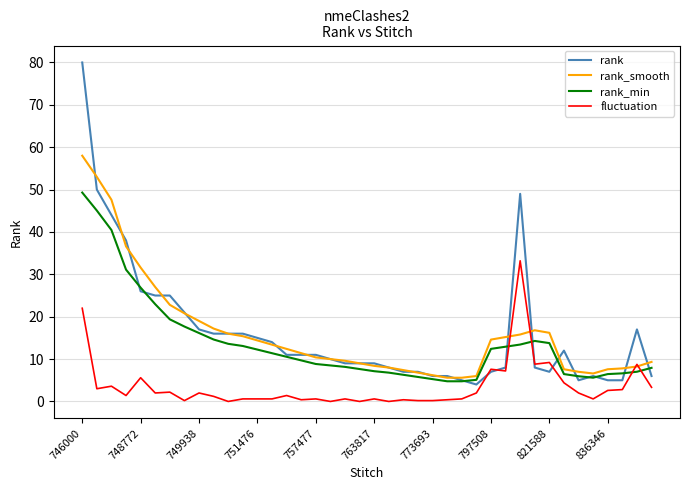

Which series has the widest spread of values?

rank